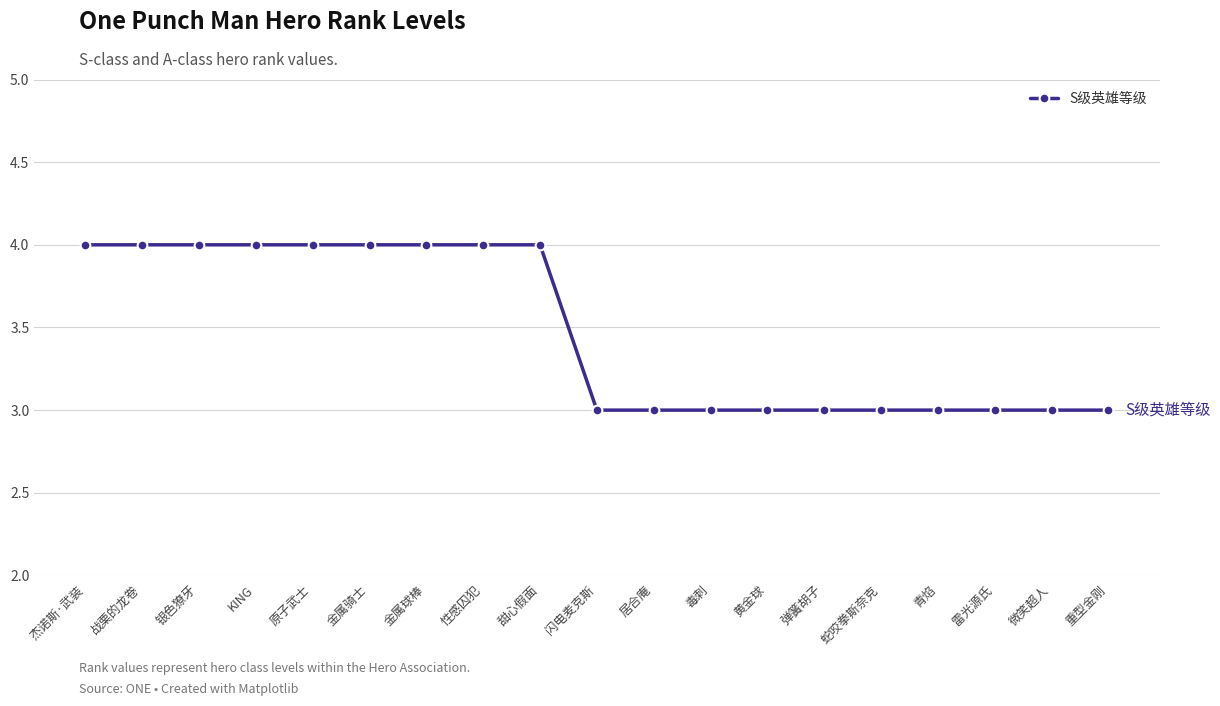

What is the maximum value shown in the chart?

4